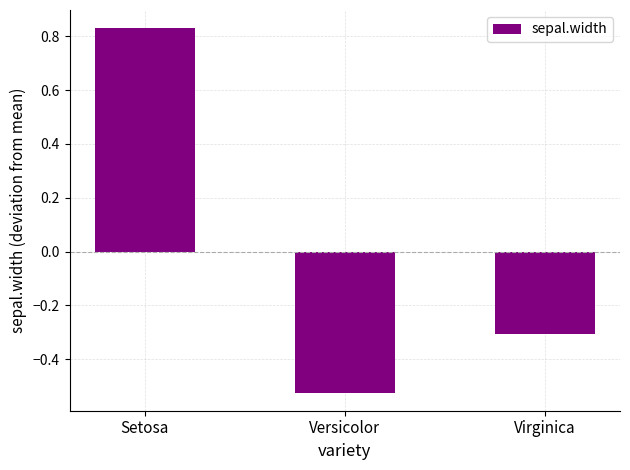

At which label does the data first exceed 0?

Setosa